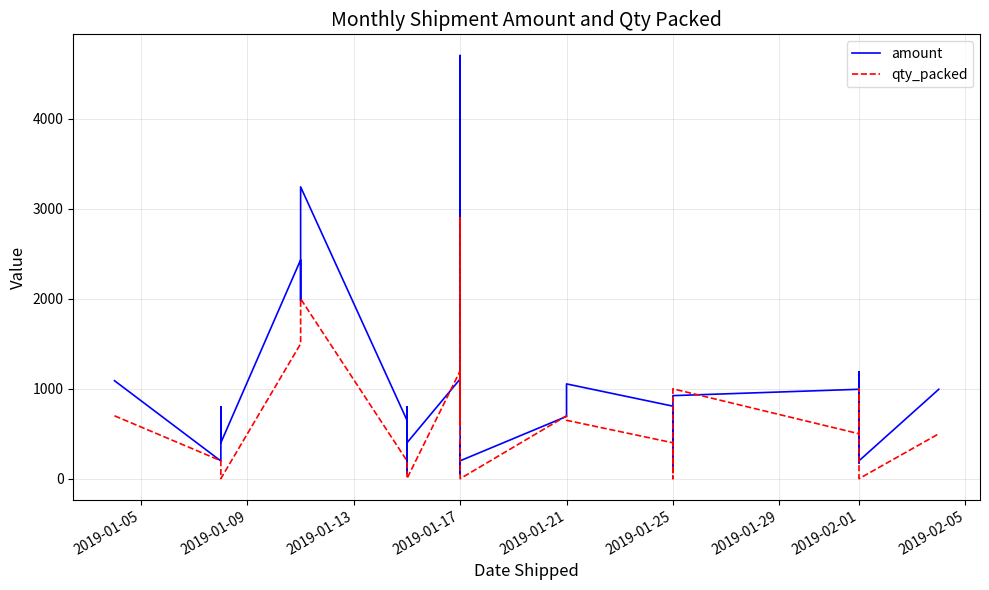

What is the maximum value shown in the chart?

4703.8